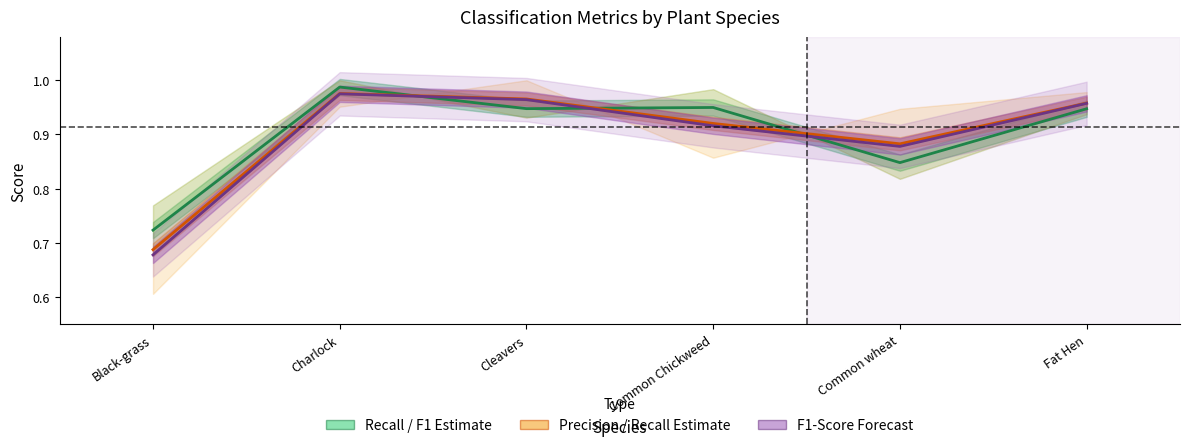

Which has a higher value, Cleavers or Common Chickweed?

Common Chickweed